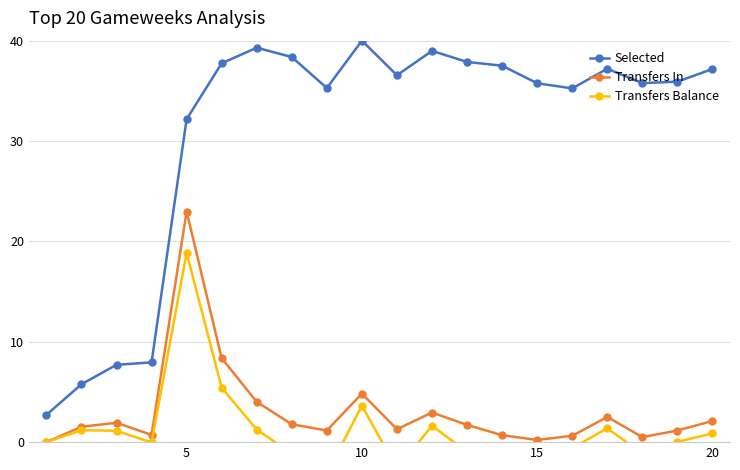

Is this an area chart (filled region under the line)?

No